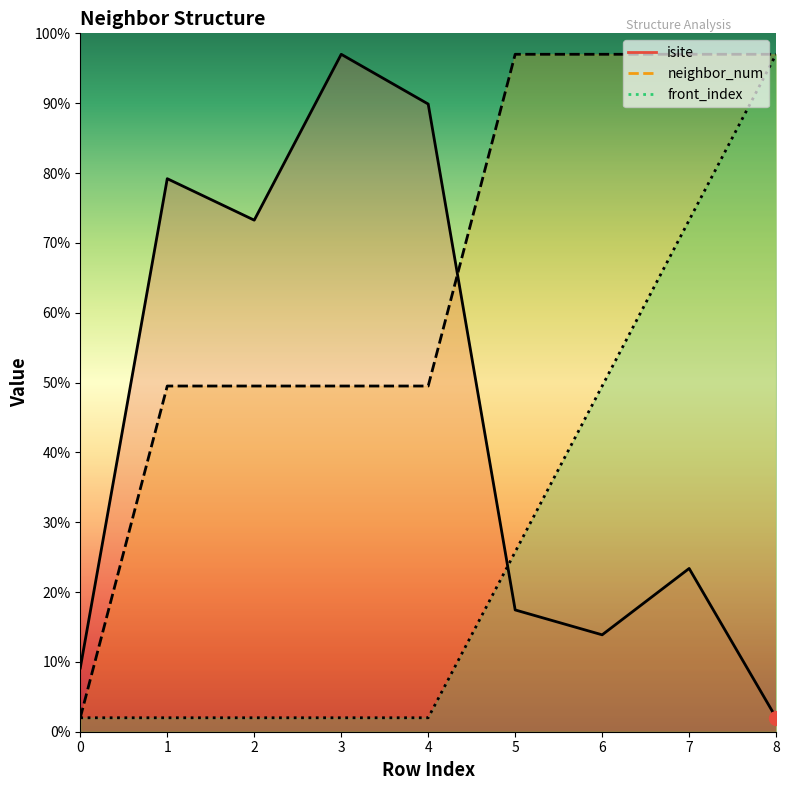

What is the value of the neighbor_num point at the 7th from the left?

97.0